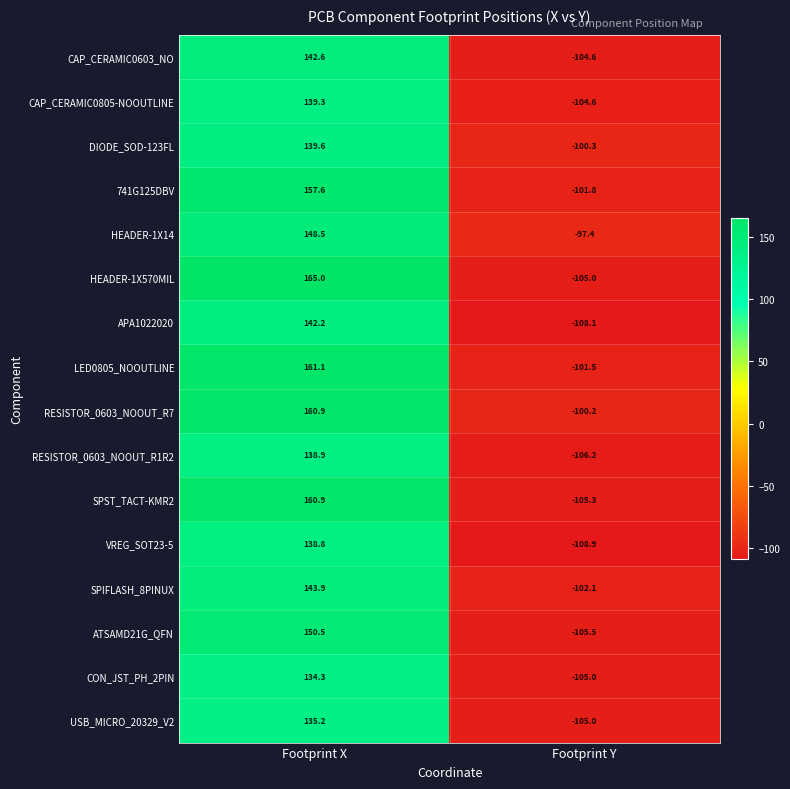

Read the HEADER-1X570MIL value at Footprint Y.

-105.0